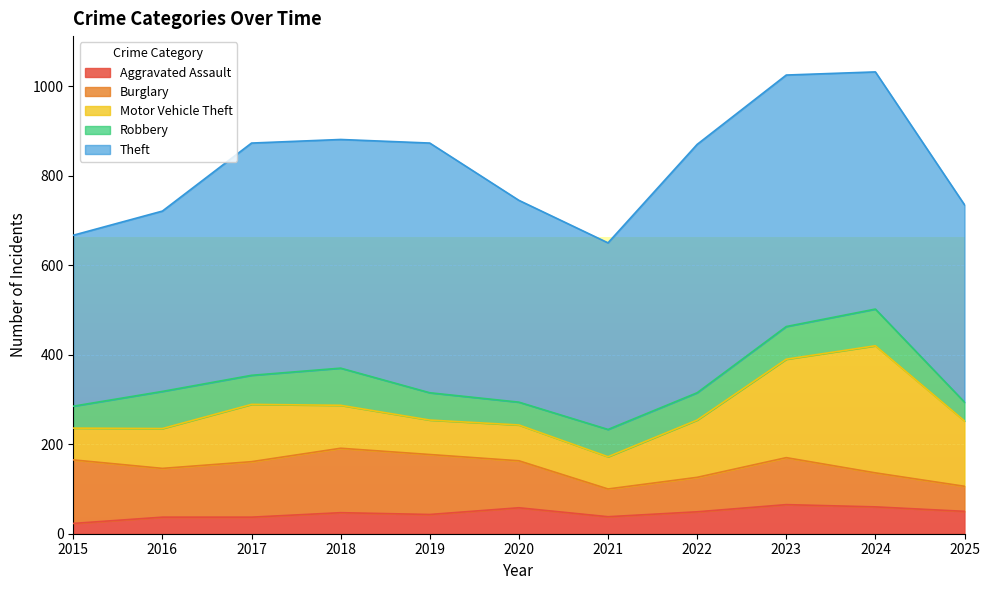

Does the chart display data point markers on the line(s)?

No